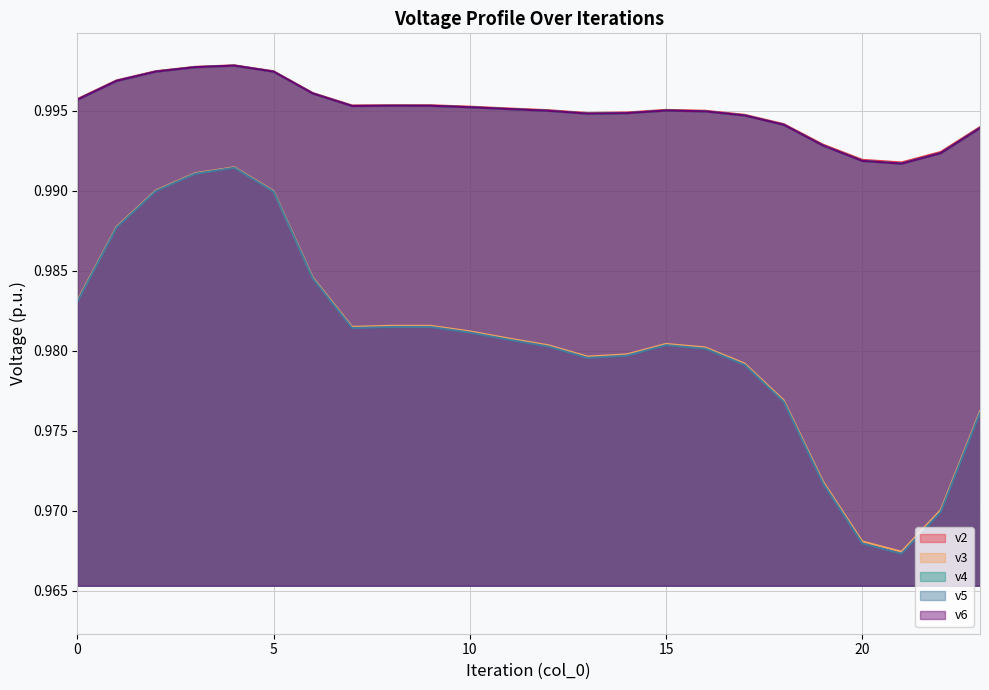

Where is the first local maximum for v2?

4